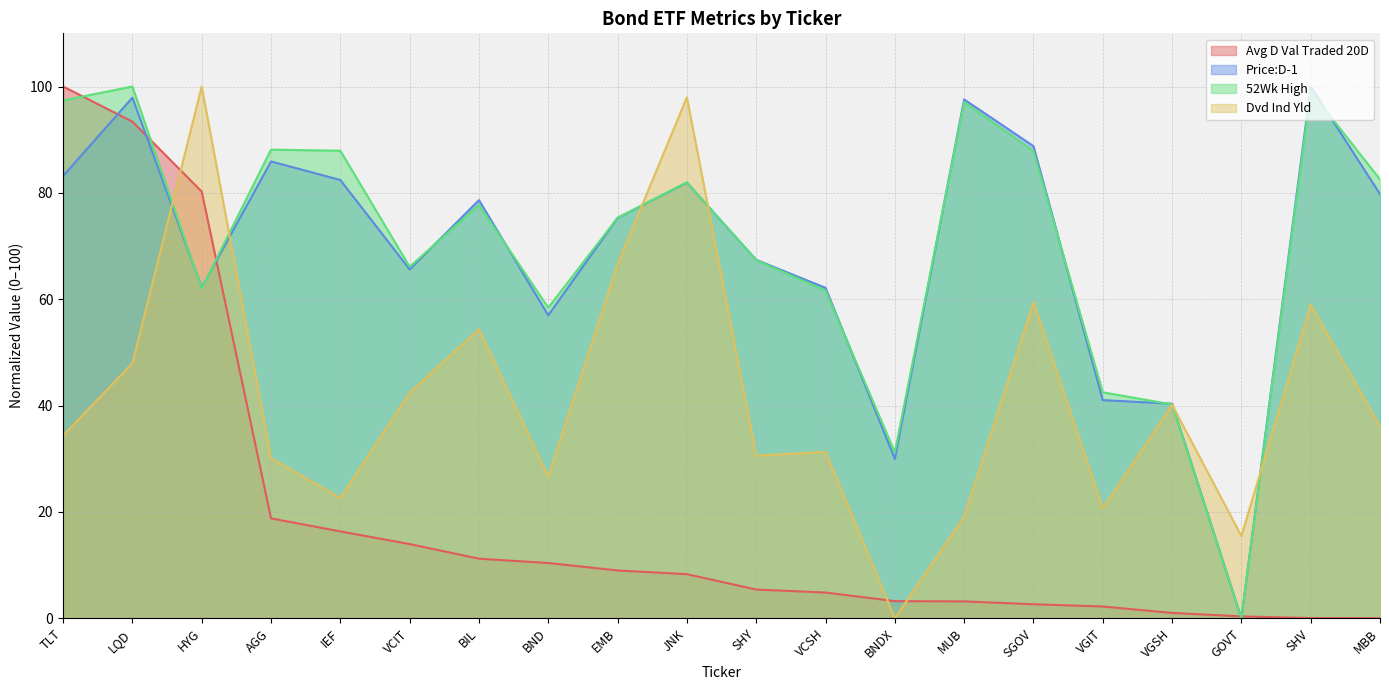

How many categories are shown in the chart?

20